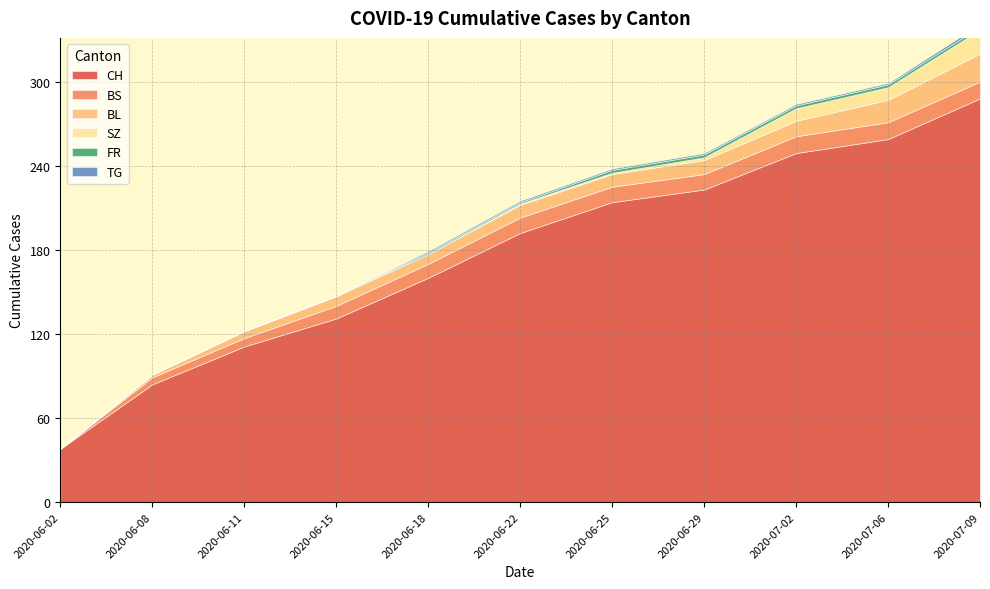

What are all the series names shown in the legend?

CH, BS, BL, SZ, FR, TG